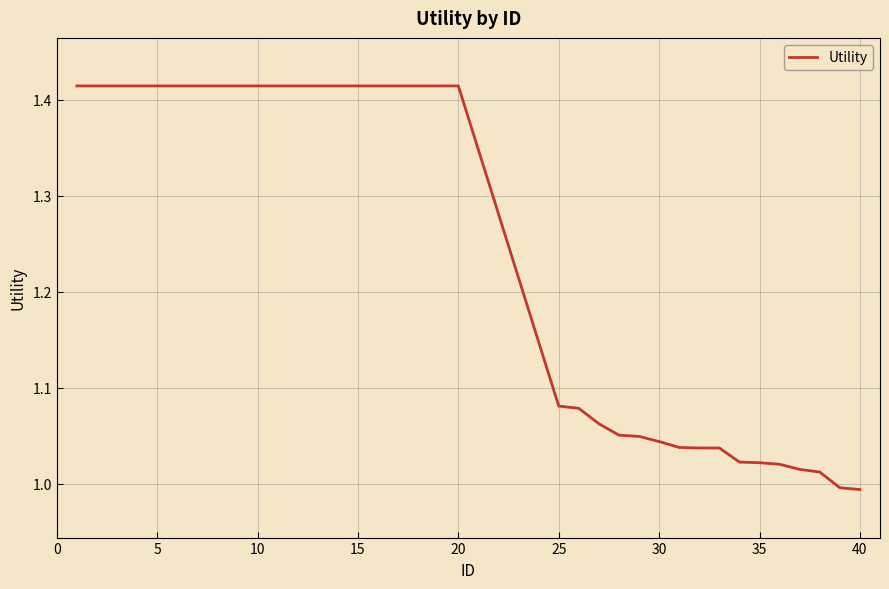

How many values are below 1?

2